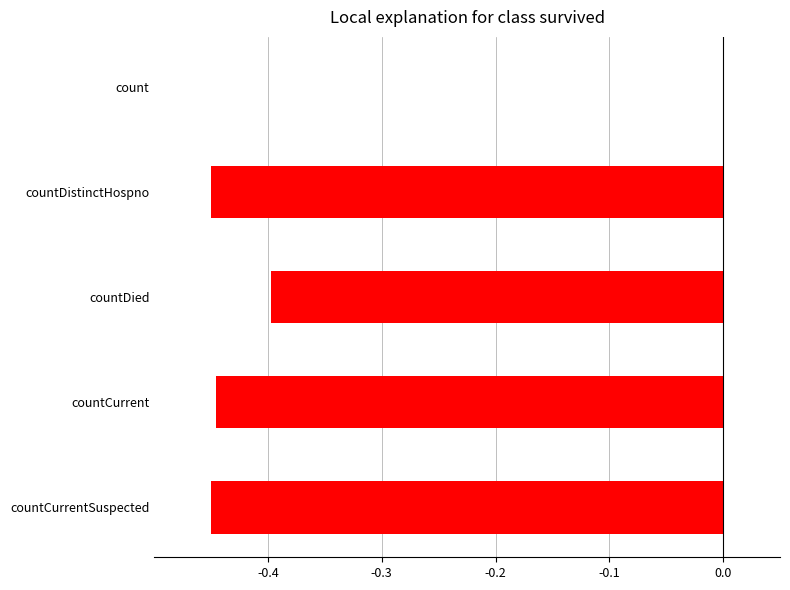

Is it true that the value at count is 0.0?

True